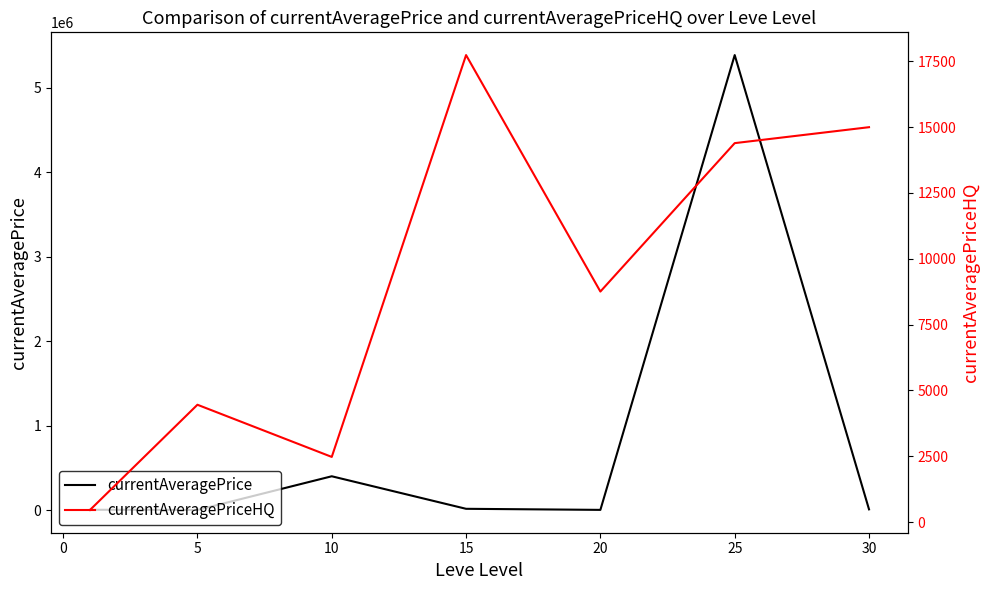

What are all the series names shown in the legend?

currentAveragePrice, currentAveragePriceHQ